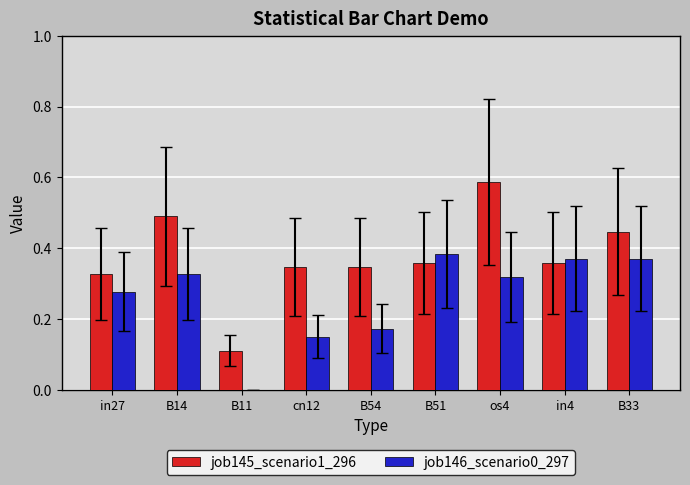

At which label does job145_scenario1_296 reach its peak?

os4